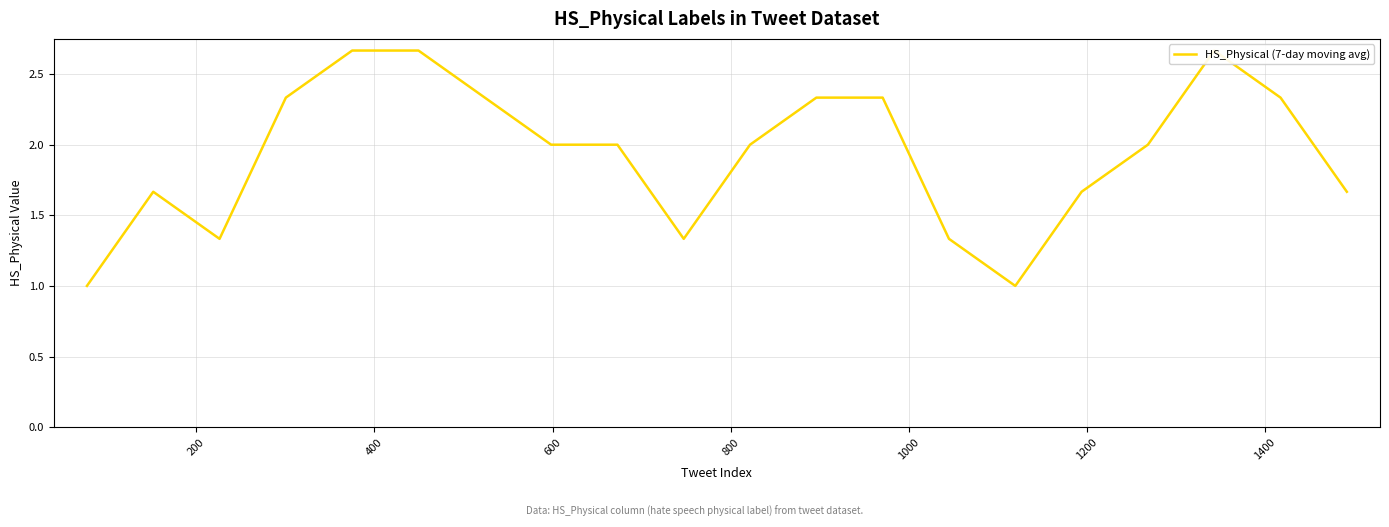

What is the smallest value displayed?

1.0